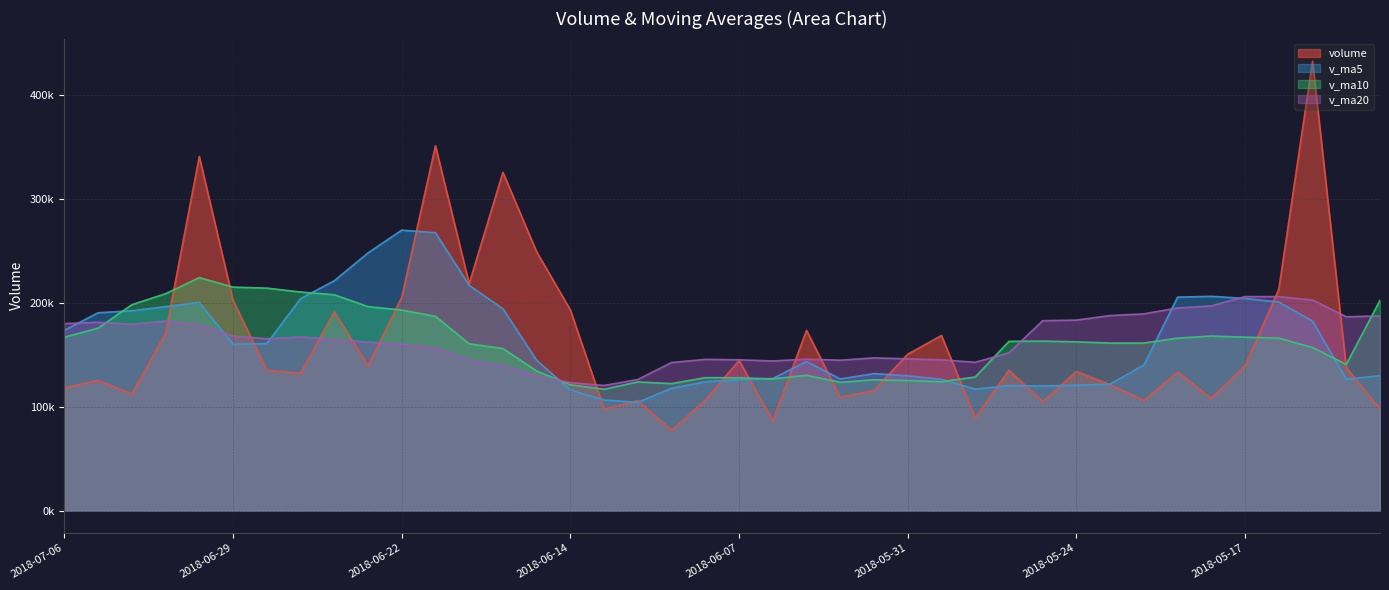

The value of v_ma10 at 2018-06-29 is 215177.5. True or false?

True